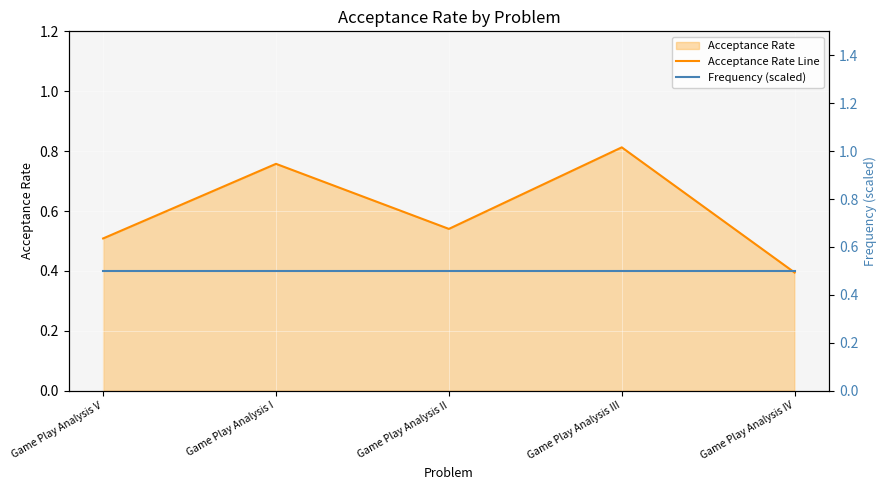

Which series has the largest total across all categories?

Acceptance Rate Line